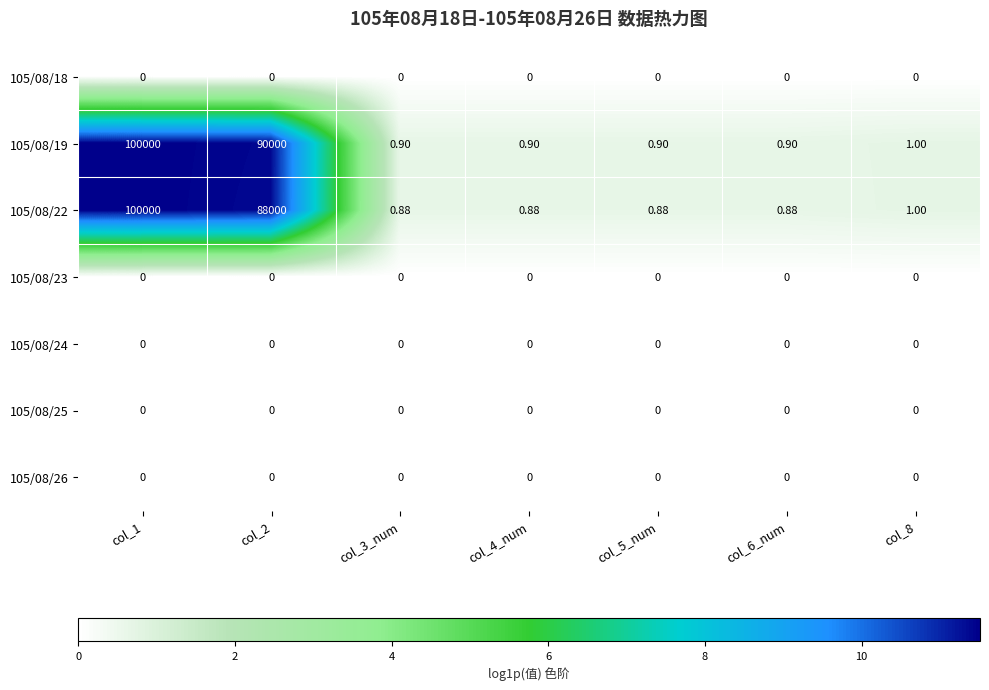

Count the number of categories in the chart.

7